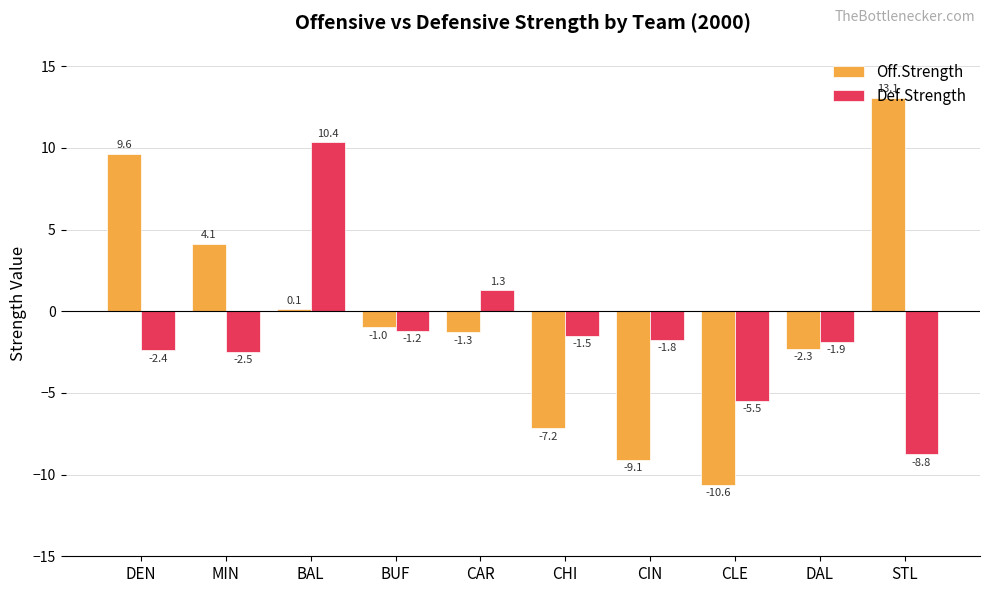

Which series has the largest total across all categories?

Off.Strength